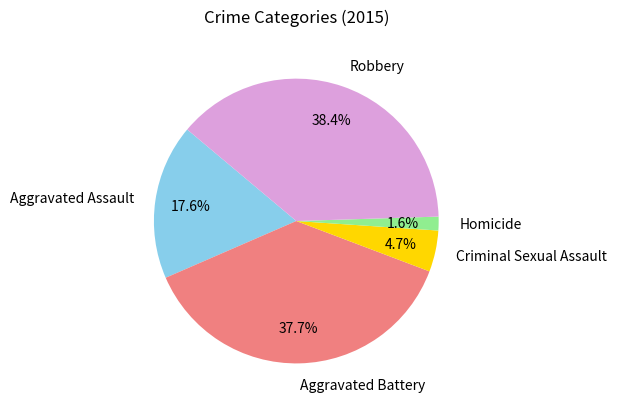

Between Robbery and Criminal Sexual Assault, which is larger?

Robbery